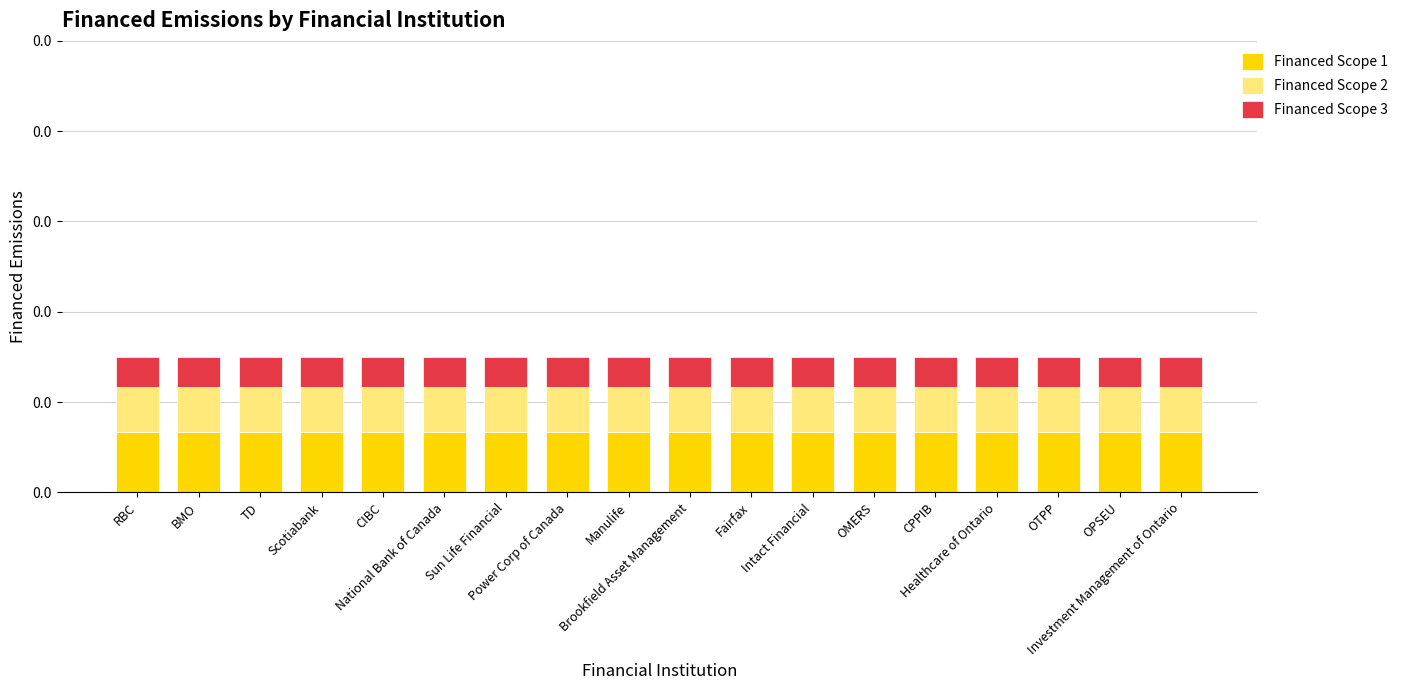

Rank the series by their maximum value, from lowest to highest.

Financed Scope 3, Financed Scope 2, Financed Scope 1